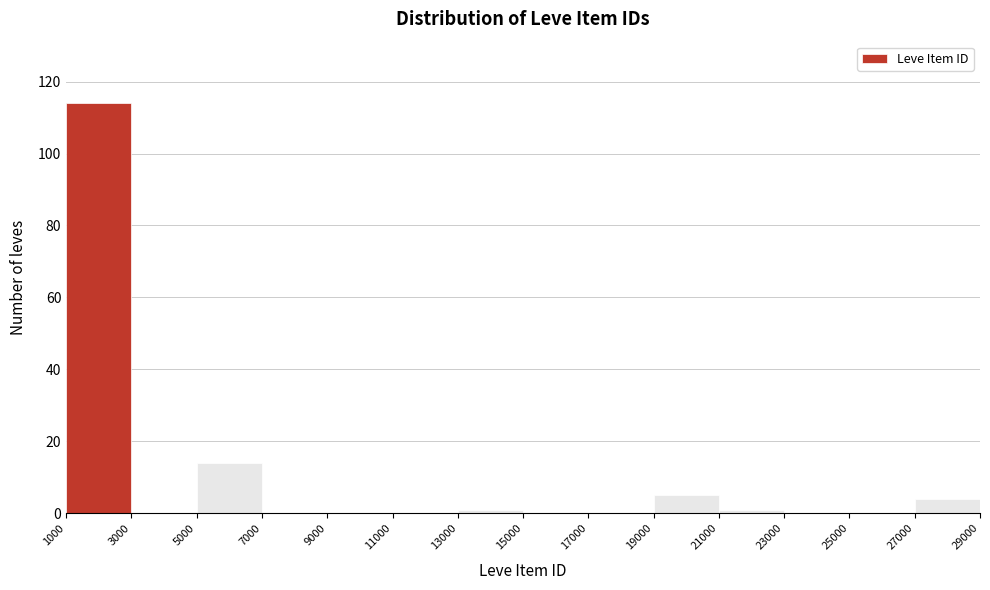

What is the height of the bar covering 1000 to 3000 on the x-axis? The values are not printed on the chart, so give them approximately, as read against the axis.

114